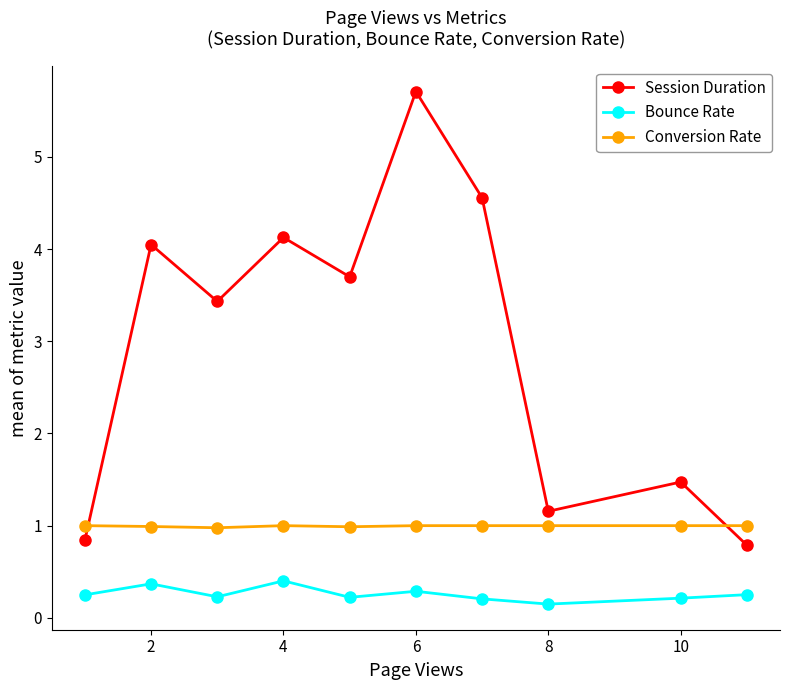

Count the number of data series in this chart.

3